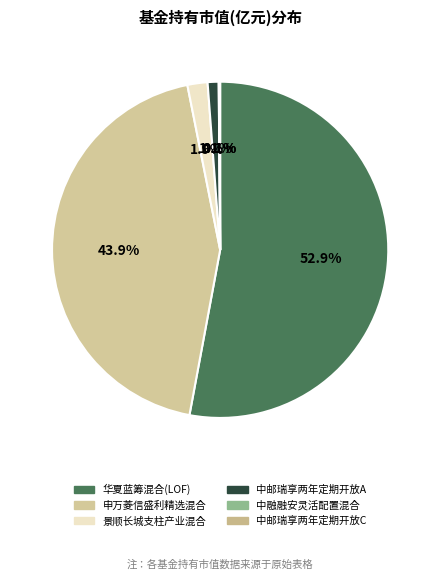

Rank the categories by value from lowest to highest.

中邮瑞享两年定期开放混合C, 中融融安灵活配置混合, 中邮瑞享两年定期开放混合A, 景顺长城支柱产业混合, 申万菱信盛利精选混合, 华夏蓝筹混合(LOF)